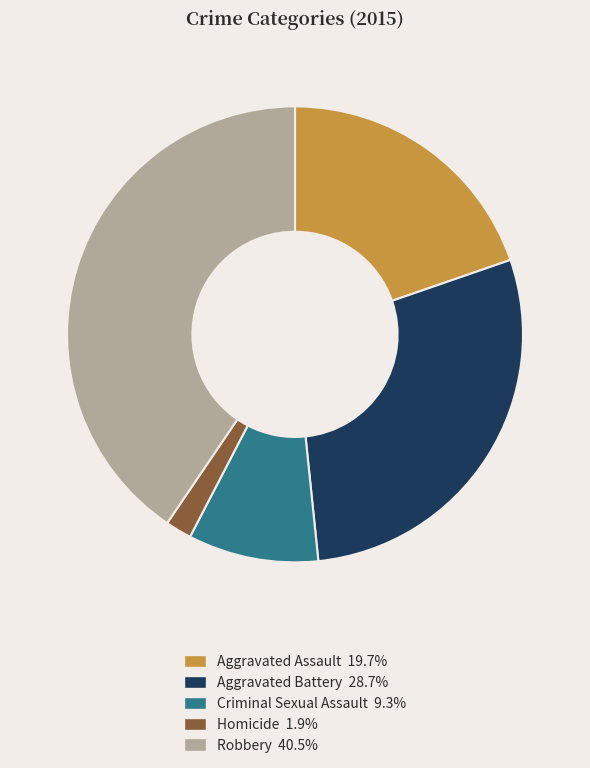

What is the ratio of the value at Criminal Sexual Assault to the value at Aggravated Assault?

0.5